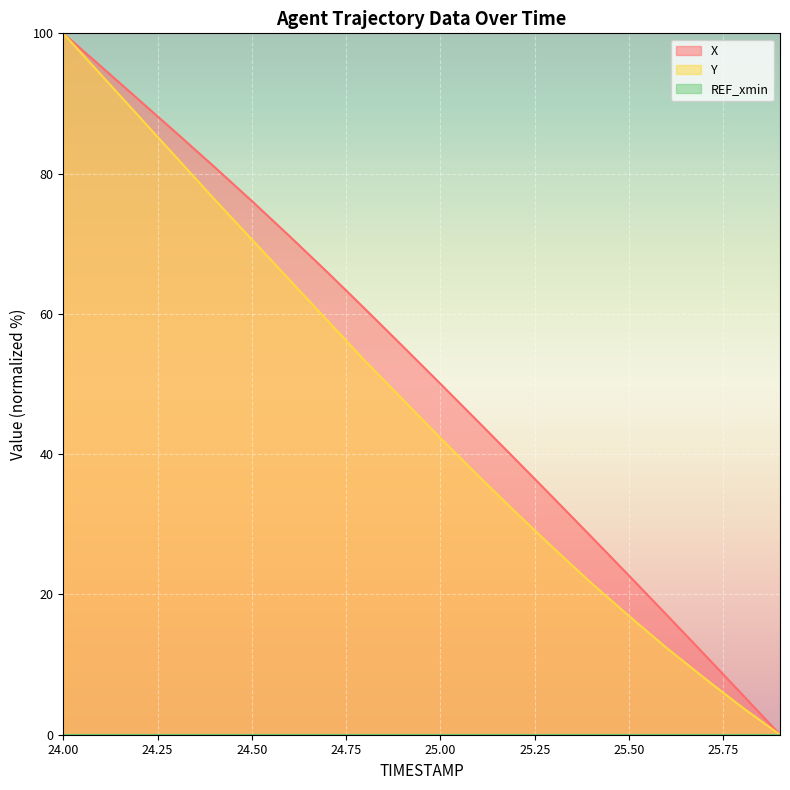

How many series are shown in this chart?

3